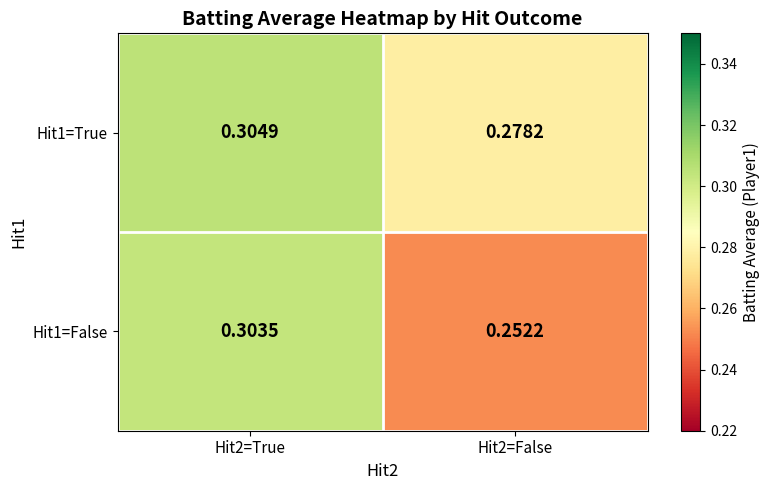

Is the value of Hit1=True at Hit2=False greater than the value of Hit1=False at Hit2=True?

No